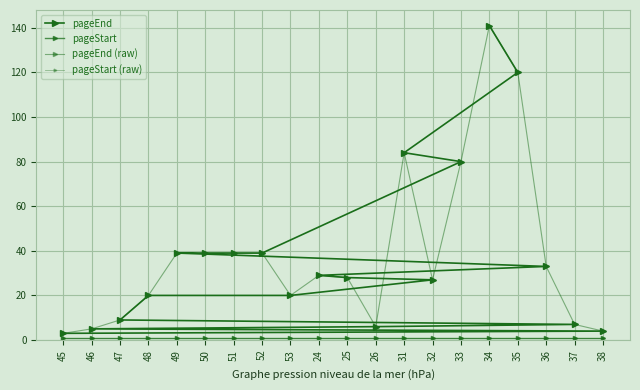

What is the value of the pageEnd point at the 15th from the left?

39